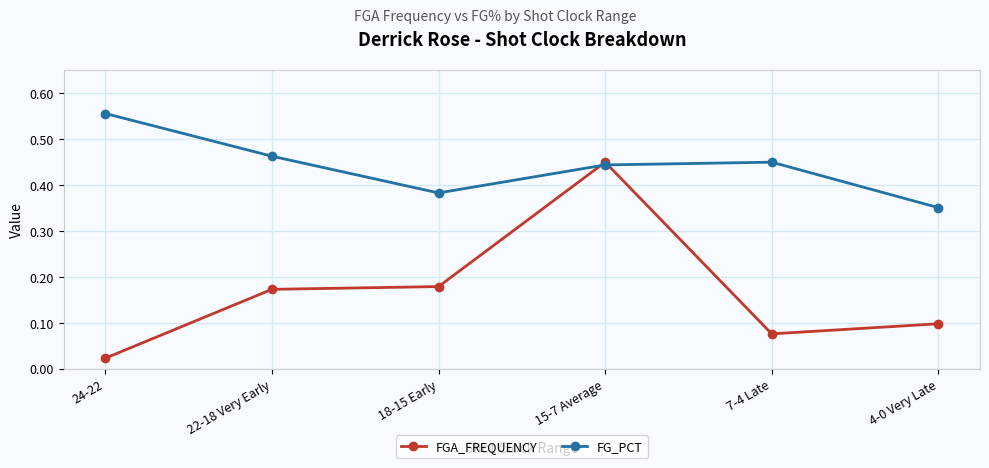

At which category is the sum across all series the highest?

15-7 Average